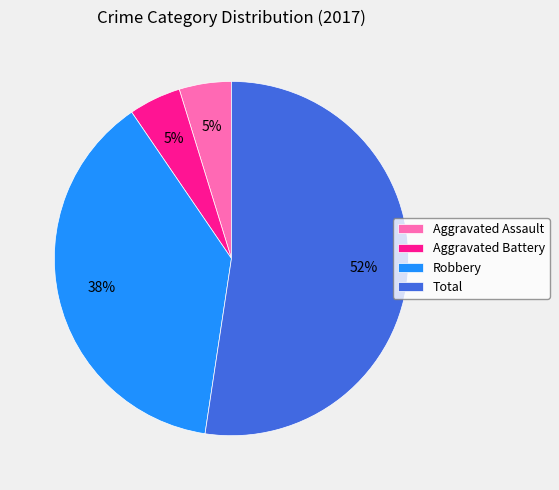

Is Robbery the majority of the pie?

No